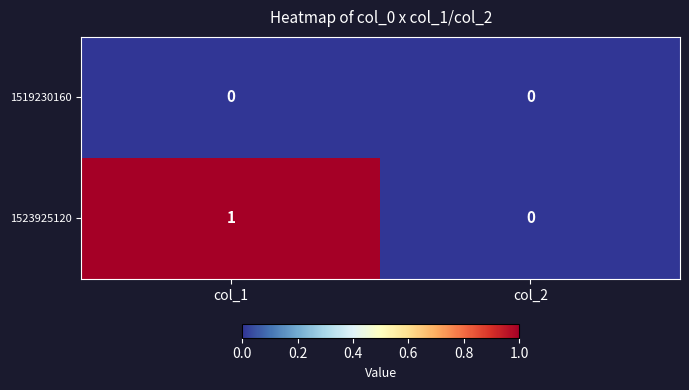

Which series has the largest total across all categories?

1523925120